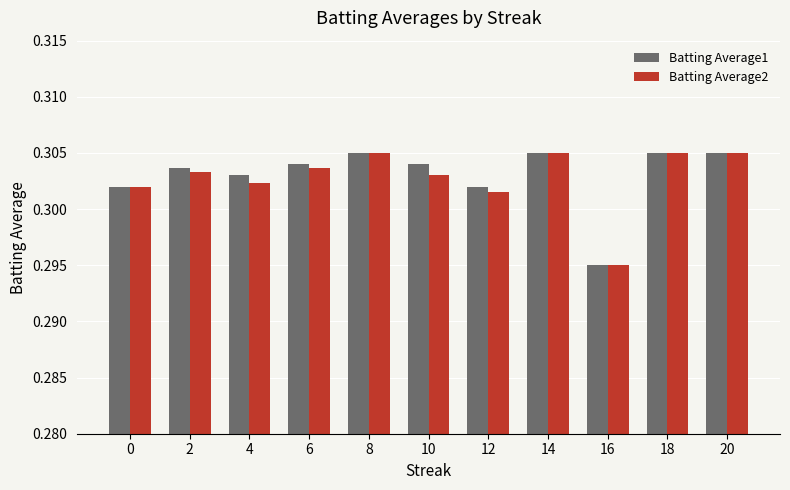

True or false: Batting Average1 has a value of 0.2 at 12.

False